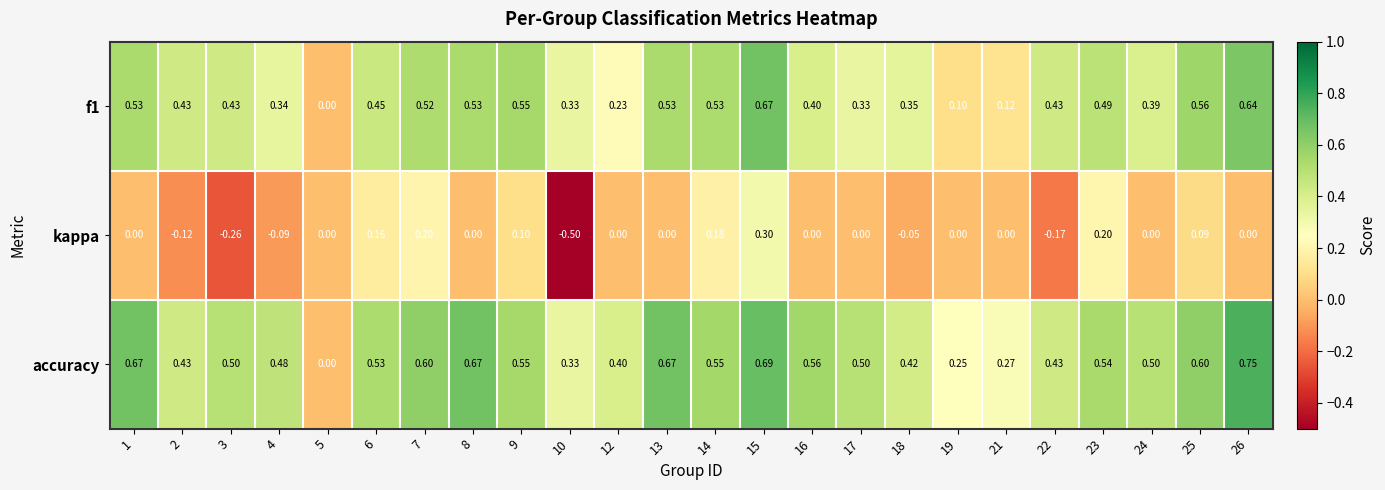

Count the number of categories in the chart.

24